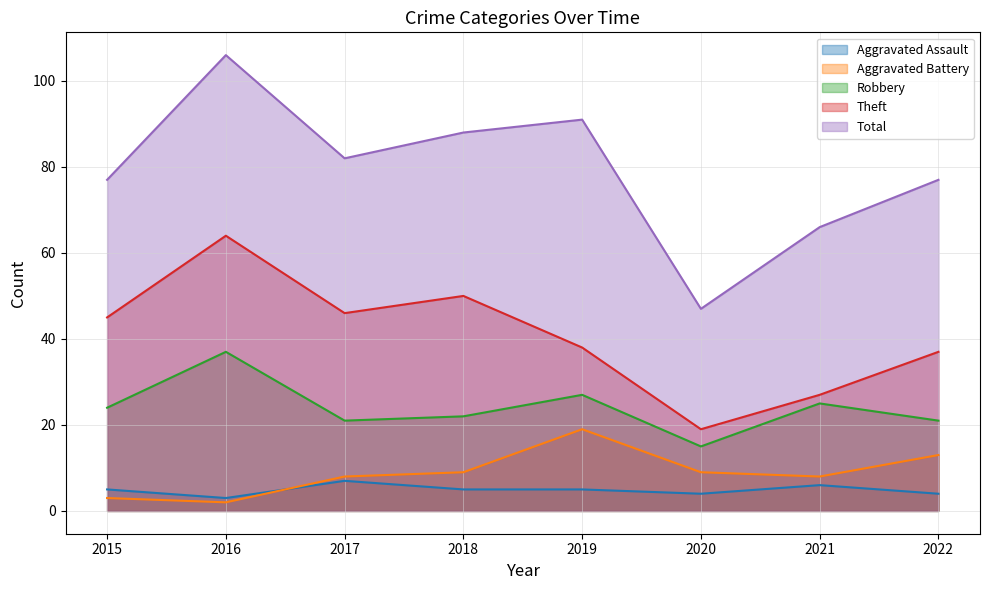

What is the maximum value for Aggravated Assault?

7